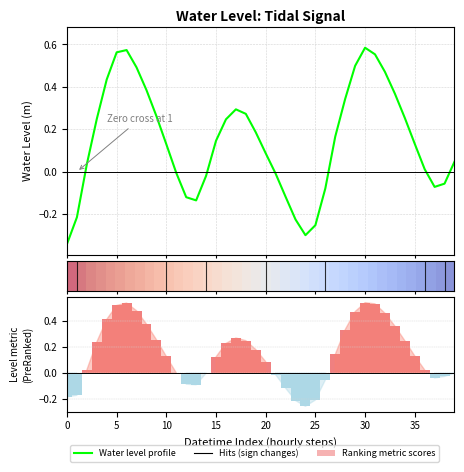

How many distinct data groups are displayed?

3